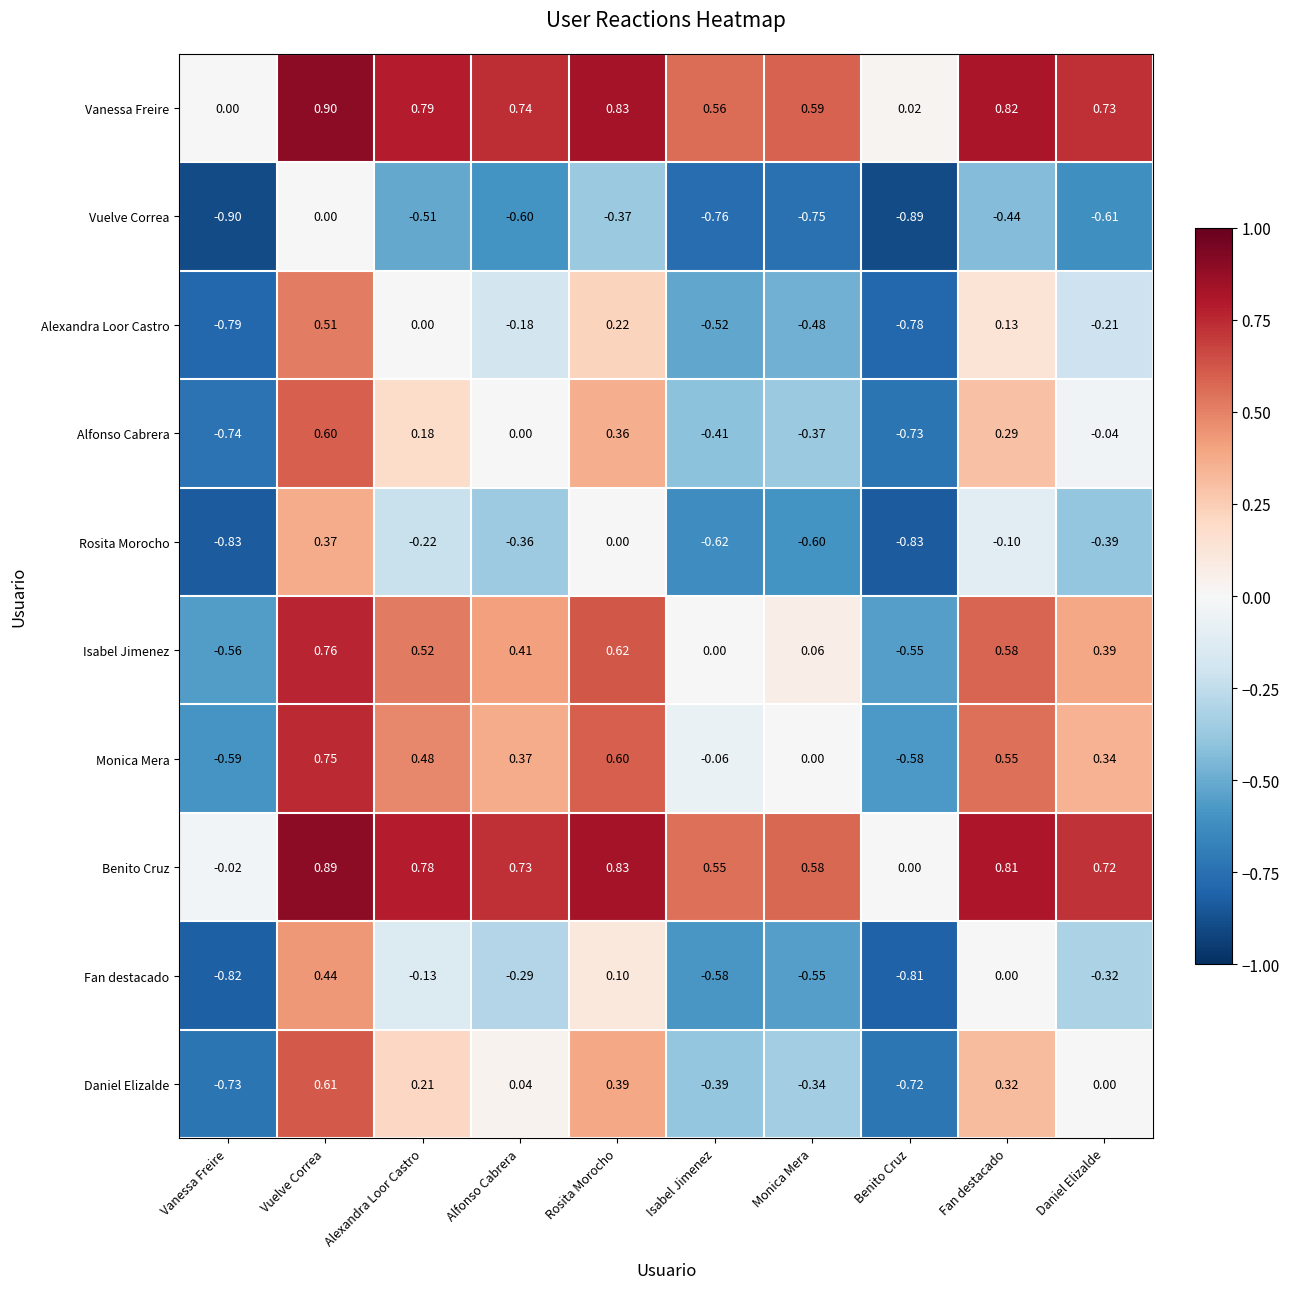

At which category is the sum across all series the highest?

Vuelve Correa